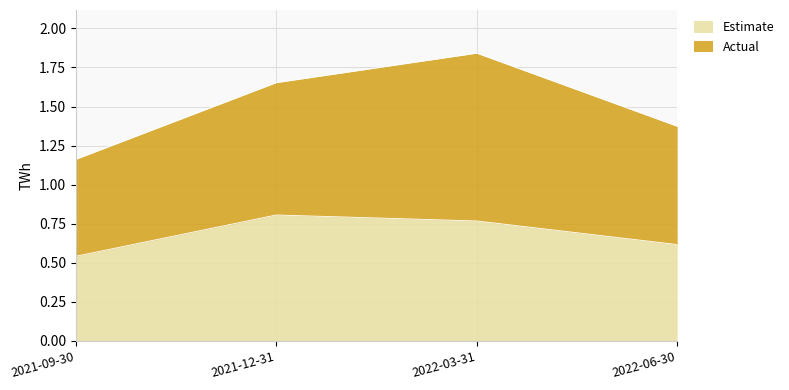

What is the label of the 3rd point from the right?

2021-12-31